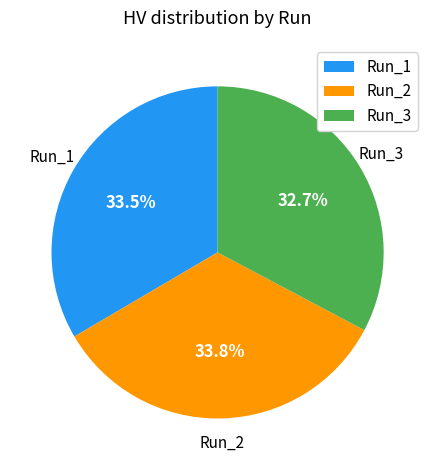

The Run_1 slice represents 42% of the pie. True or false?

False